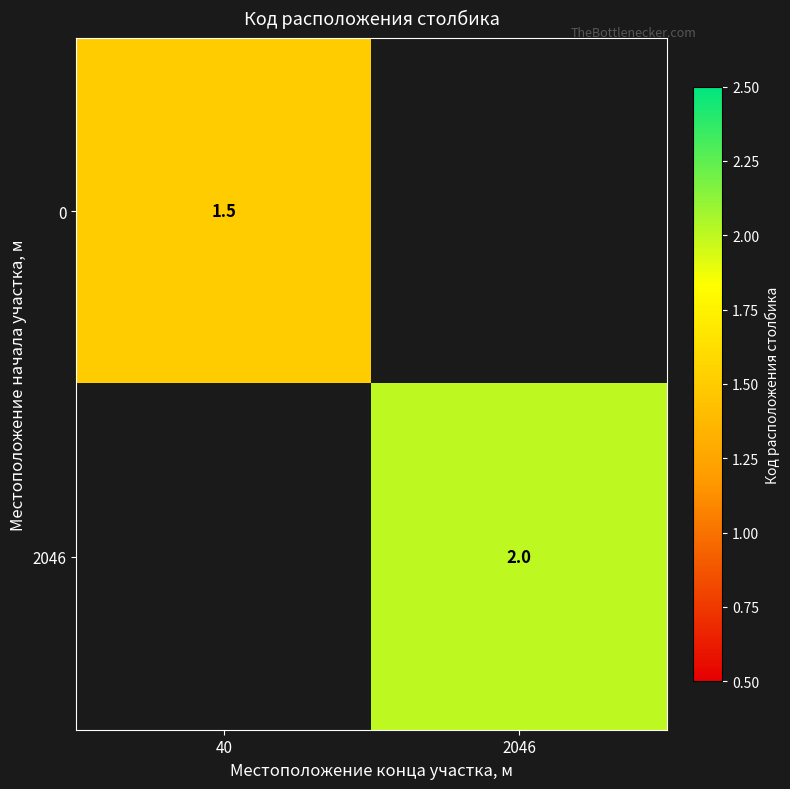

Is it true that 2046 equals 2.0 at 2046?

True